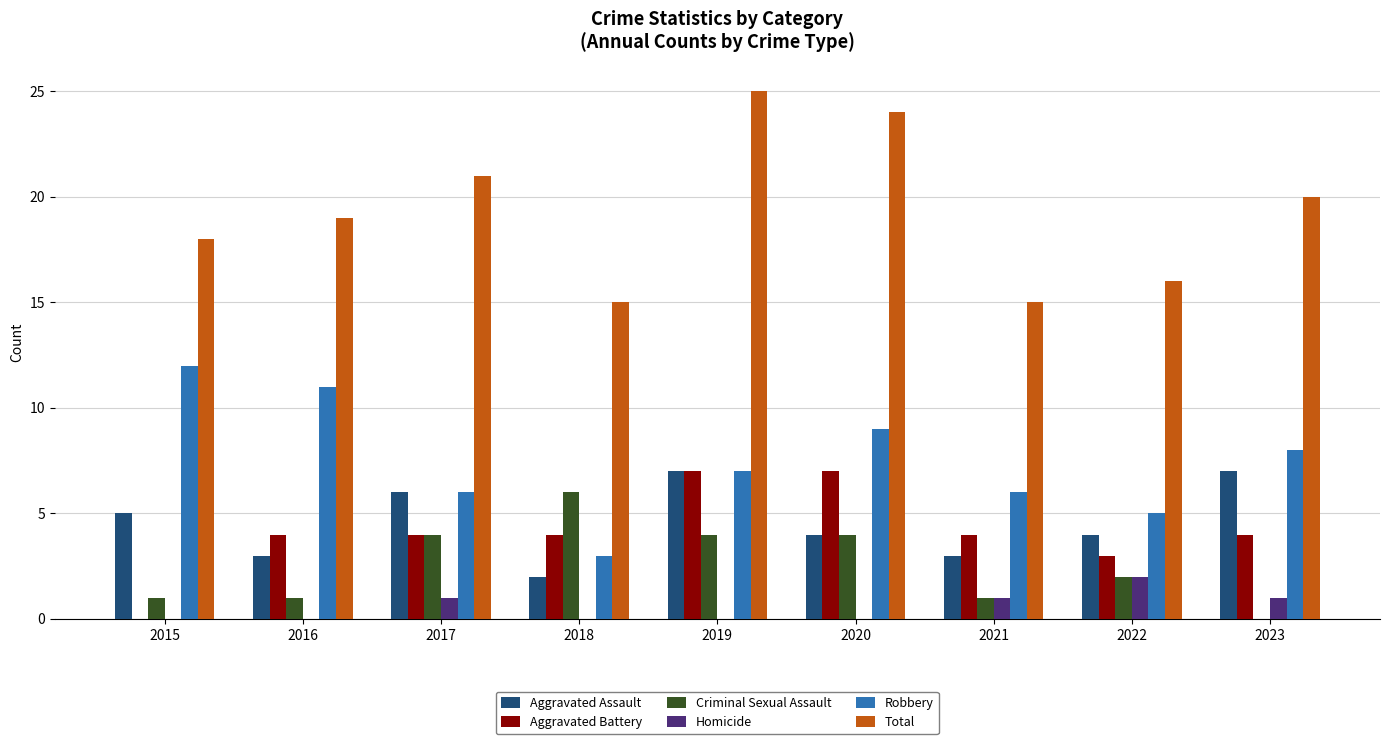

At which label is Total closest to 20?

2023